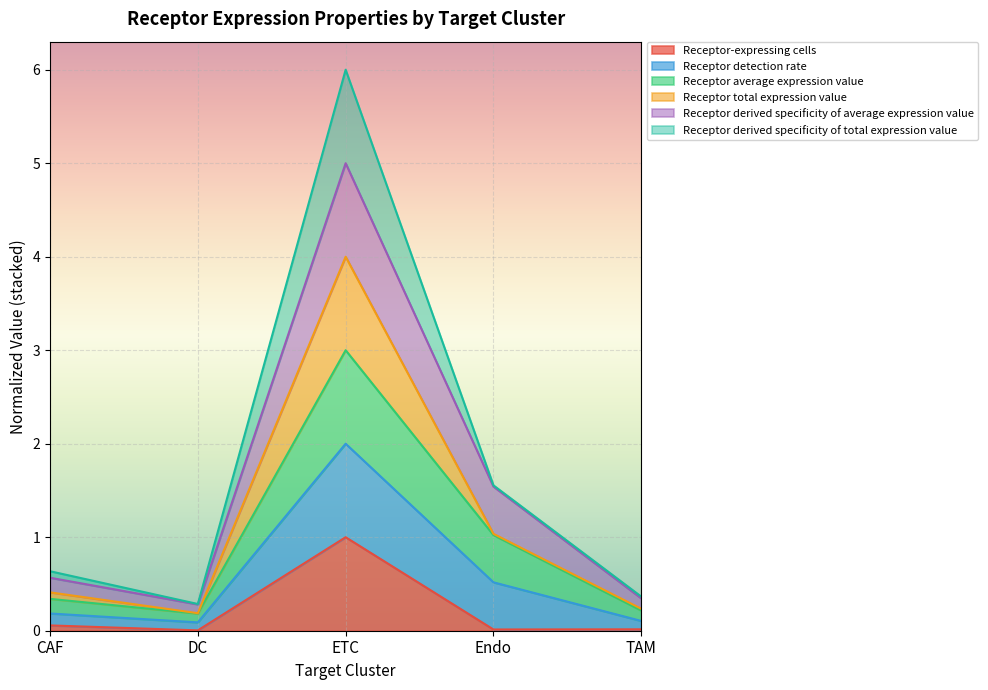

True or false: Receptor average expression value and Receptor detection rate intersect in this chart.

False